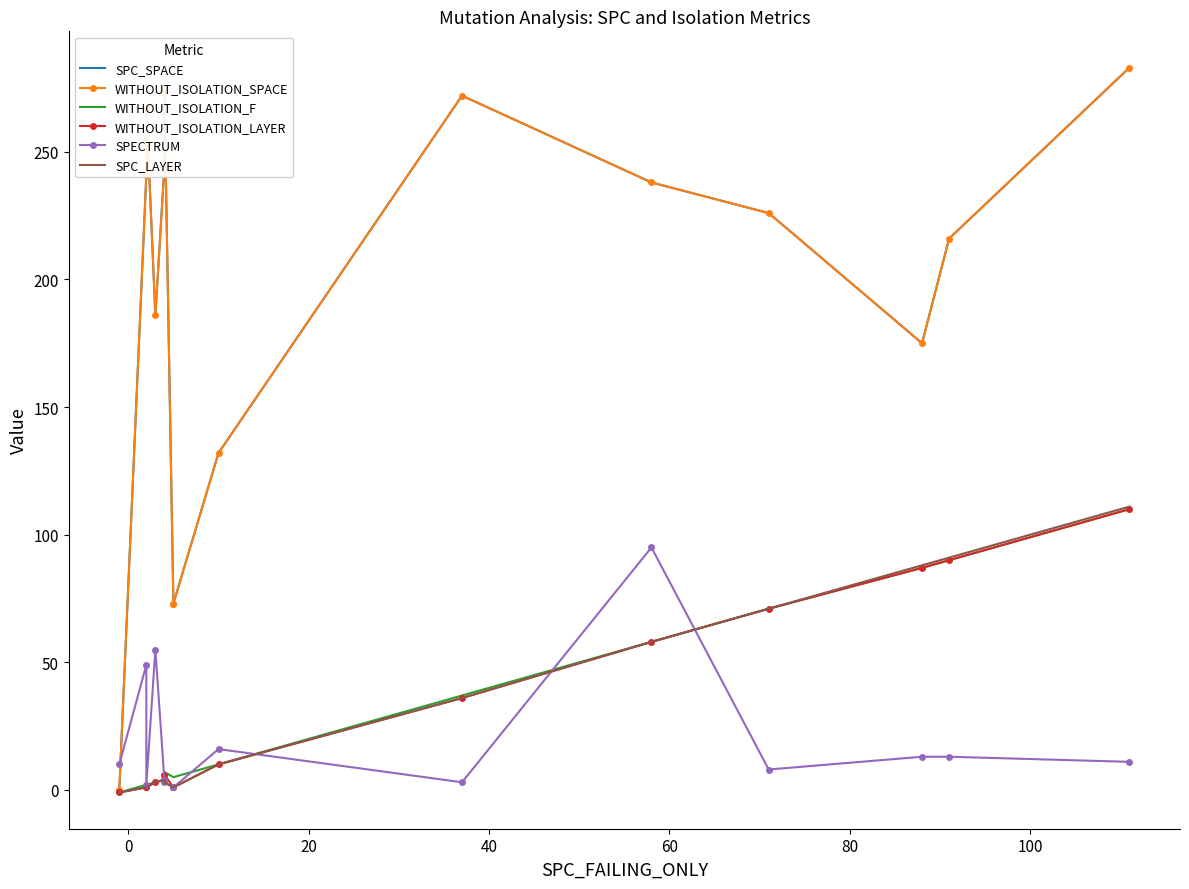

True or false: SPC_SPACE has more than 2 interior local peaks.

True